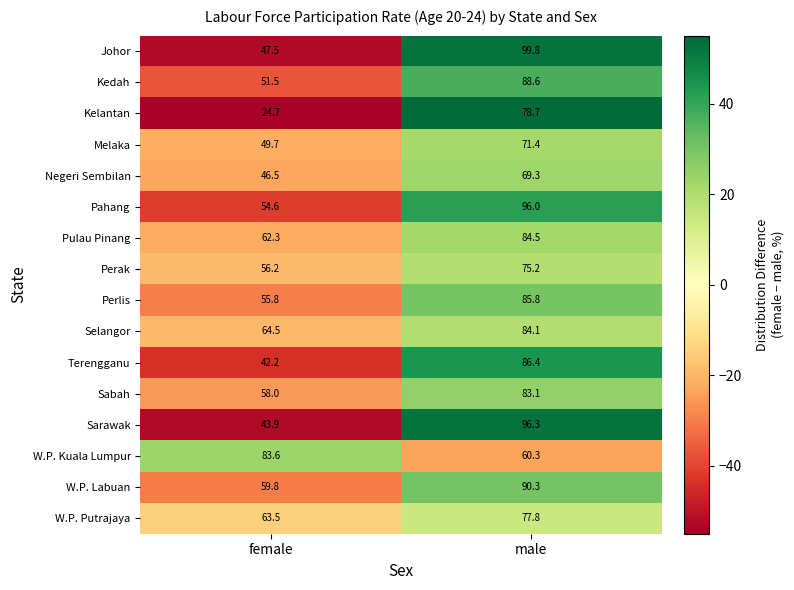

At which label does W.P. Kuala Lumpur first exceed 83?

female